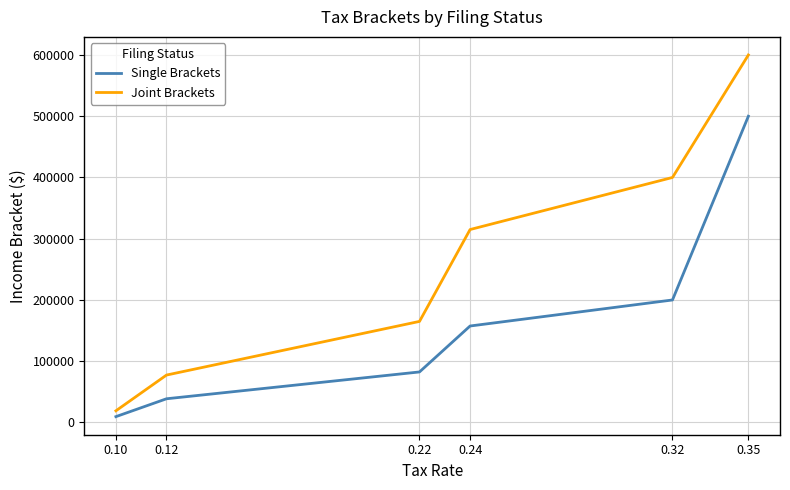

The Joint Brackets series shows 600000 at 0.35. True or false?

True